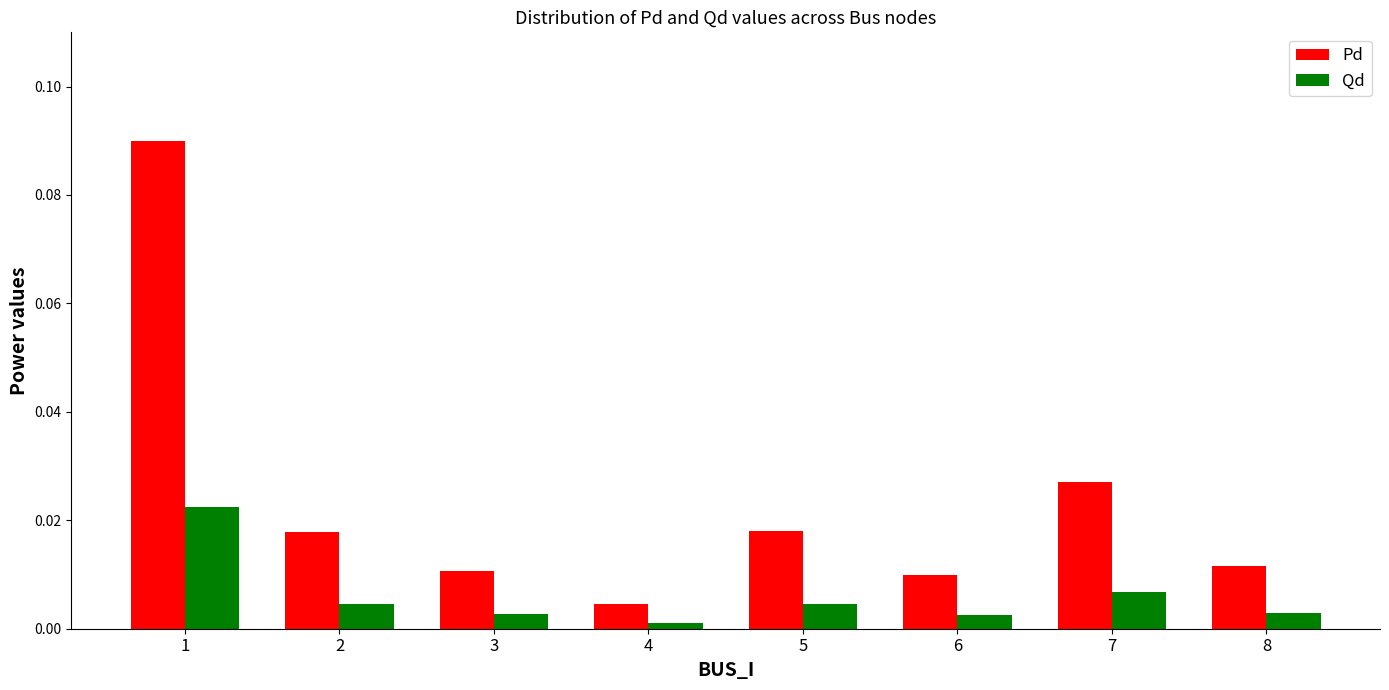

Is the value of Pd at 8 greater than the value of Qd at 7?

Yes